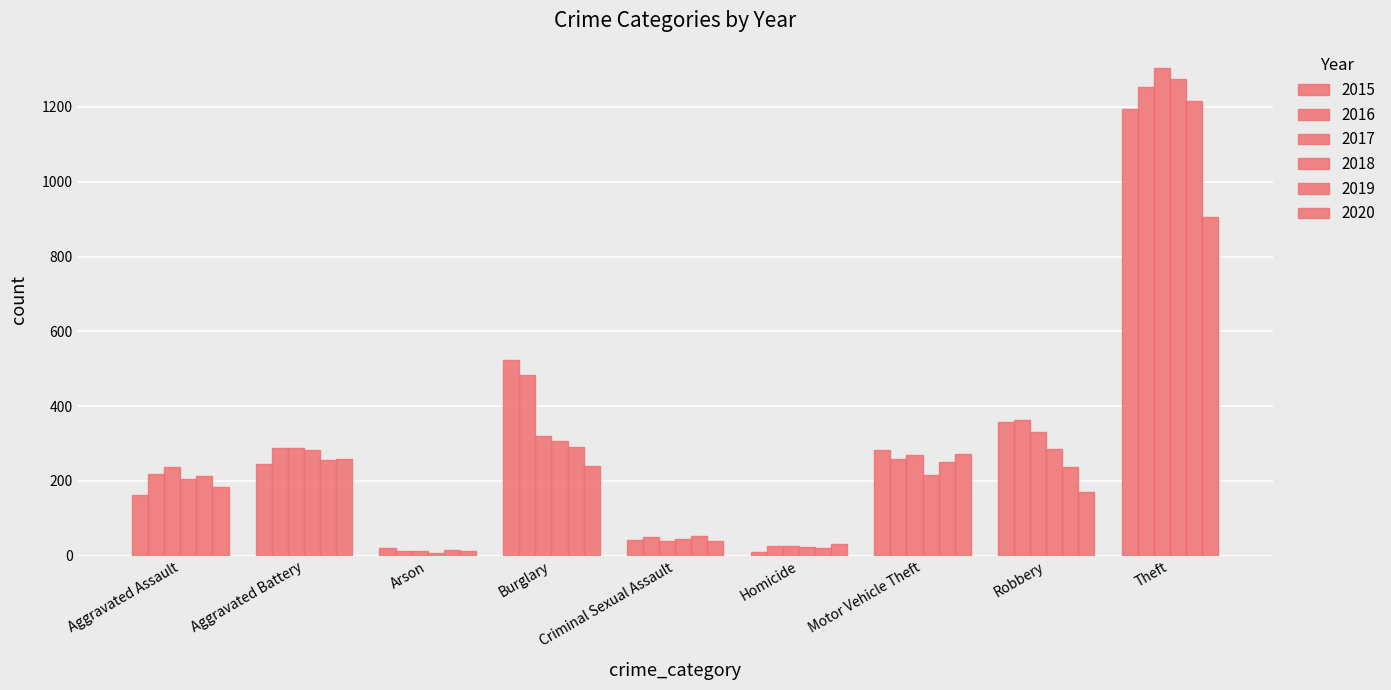

What is the total value across all series at Theft?

7147